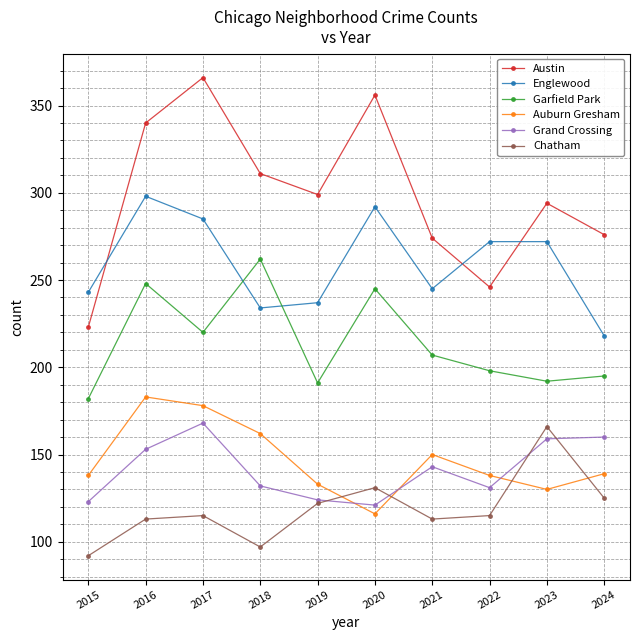

True or false: Auburn Gresham and Austin intersect in this chart.

False